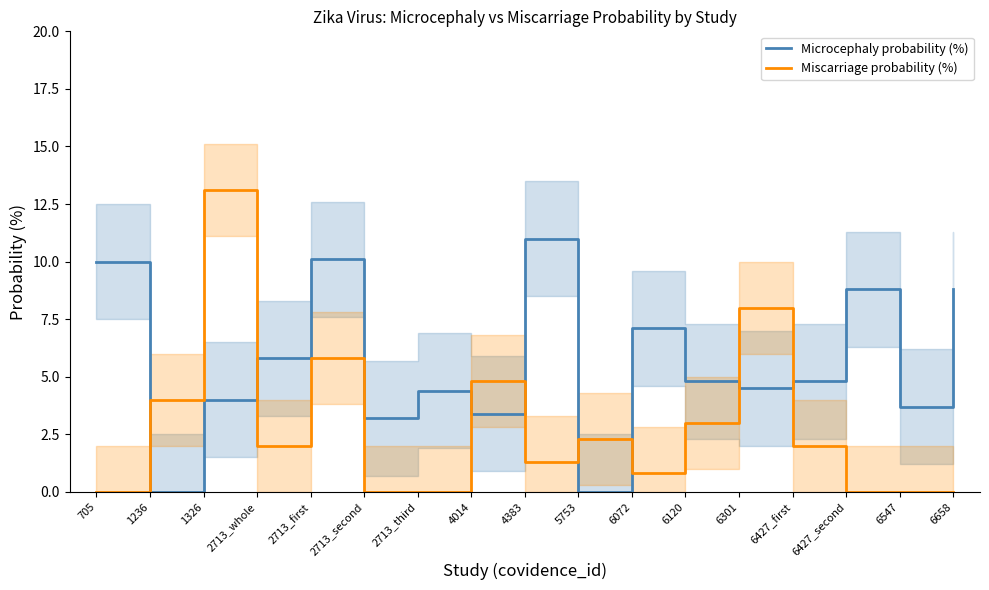

What is the label of the 12th point from the right?

2713_second